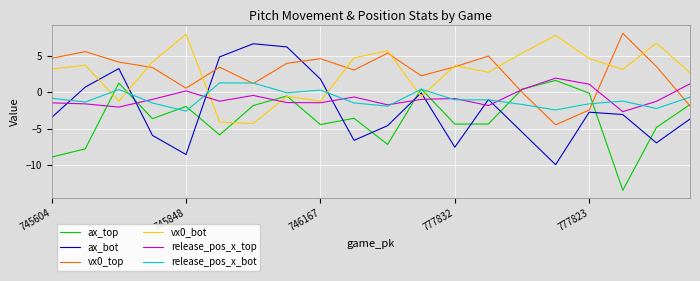

How many interior local peaks does the ax_bot series have?

5